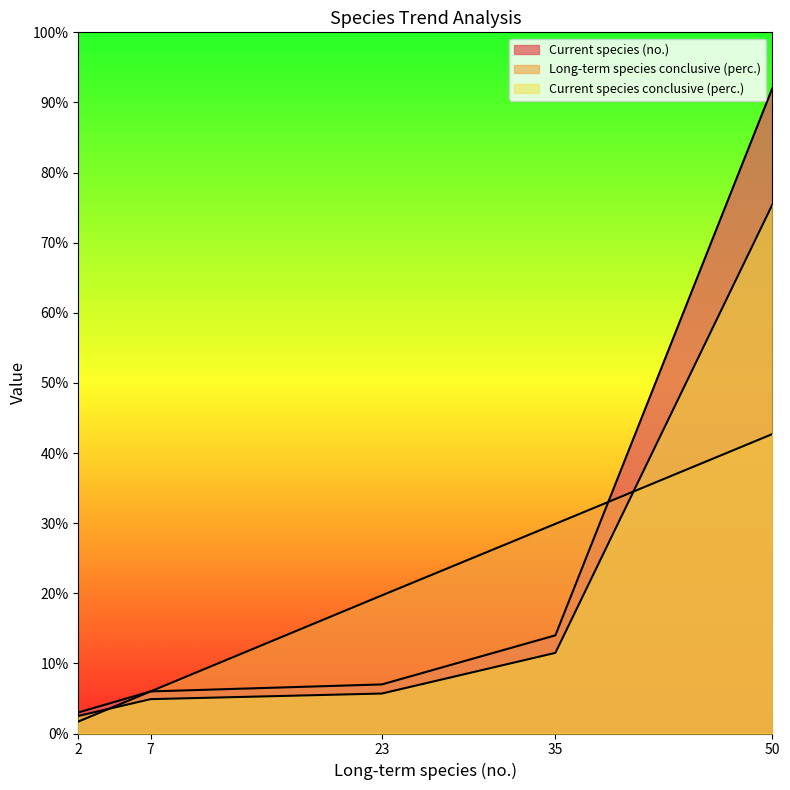

Does the chart display data point markers on the line(s)?

No